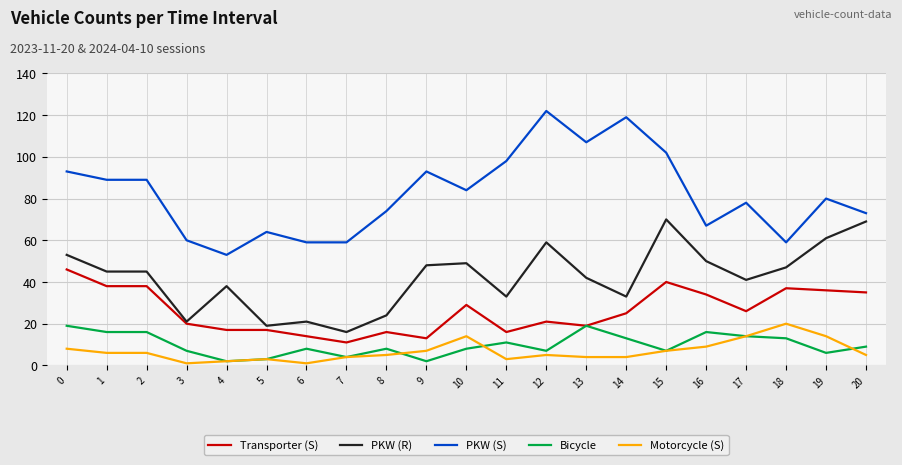

Does the chart display data point markers on the line(s)?

No